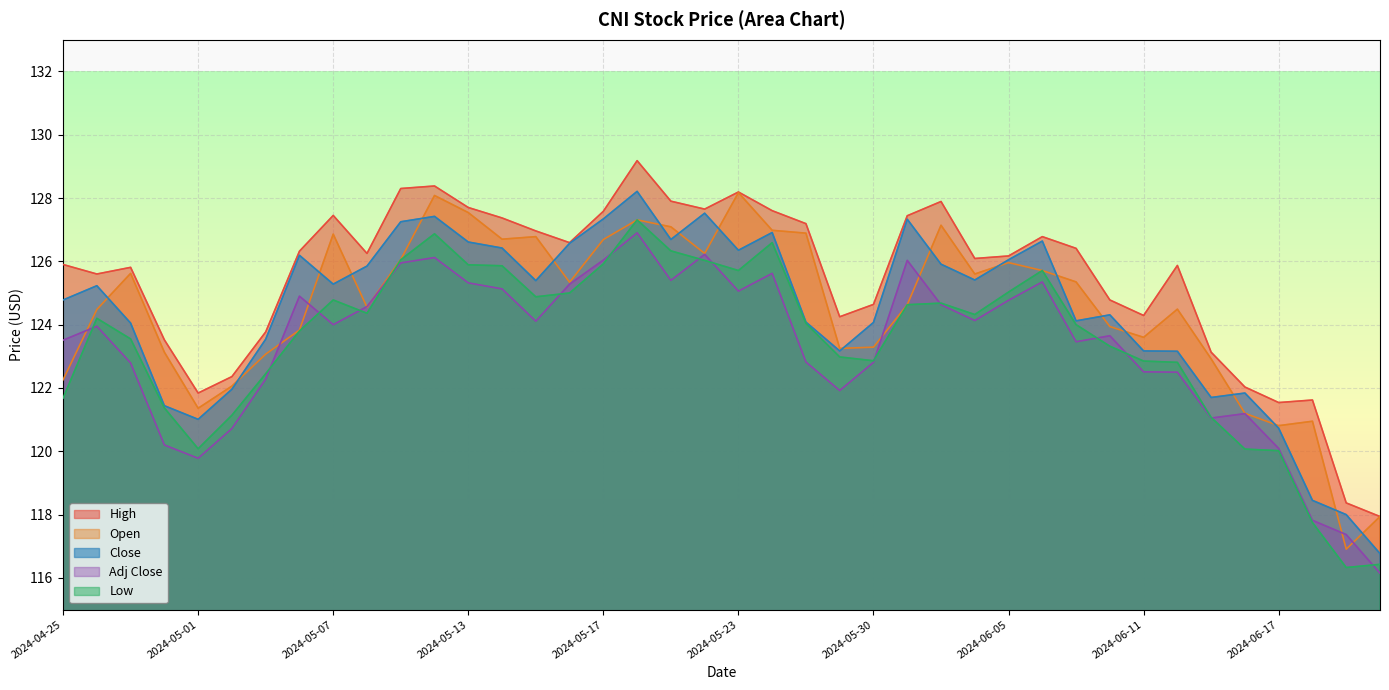

True or false: Adj Close has more than 0 interior local peaks.

True